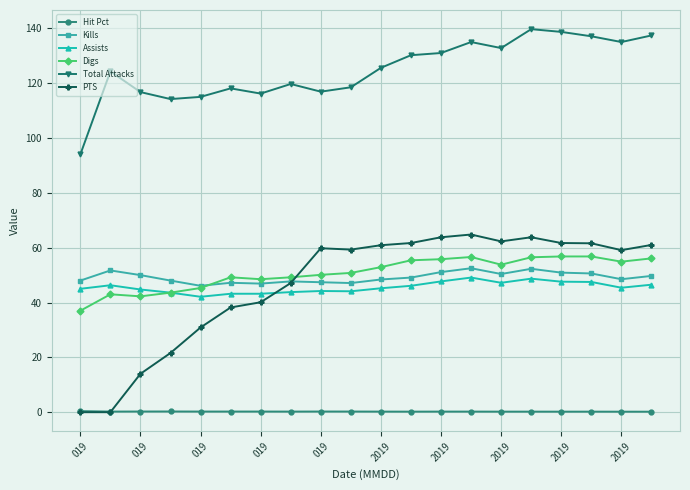

What is the average value of the Total Attacks series?

124.8